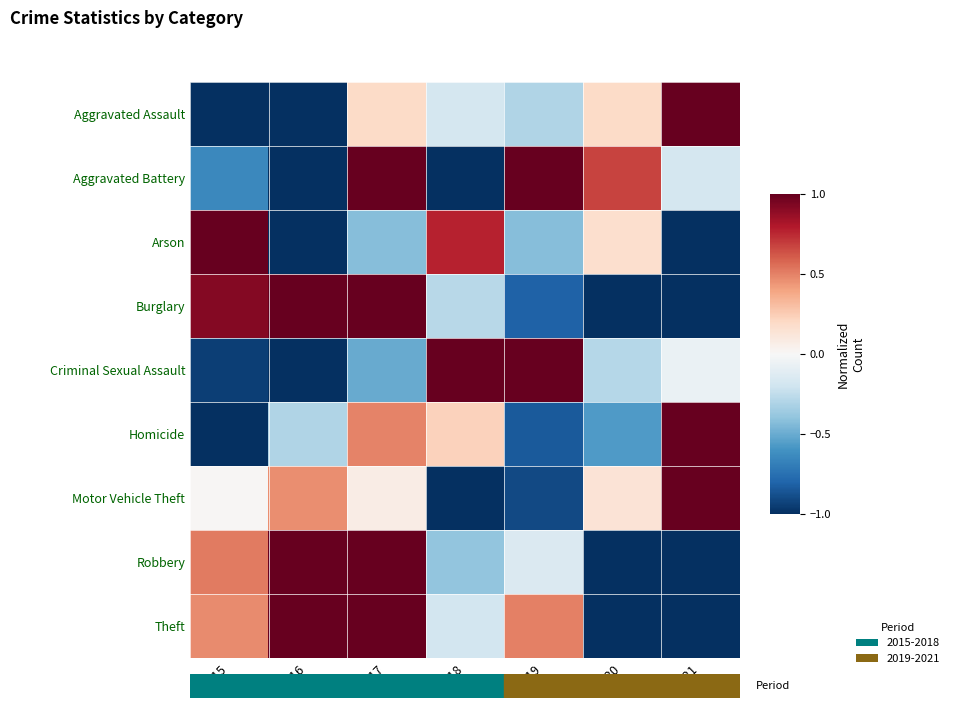

What is the maximum value shown in the chart?

1.0